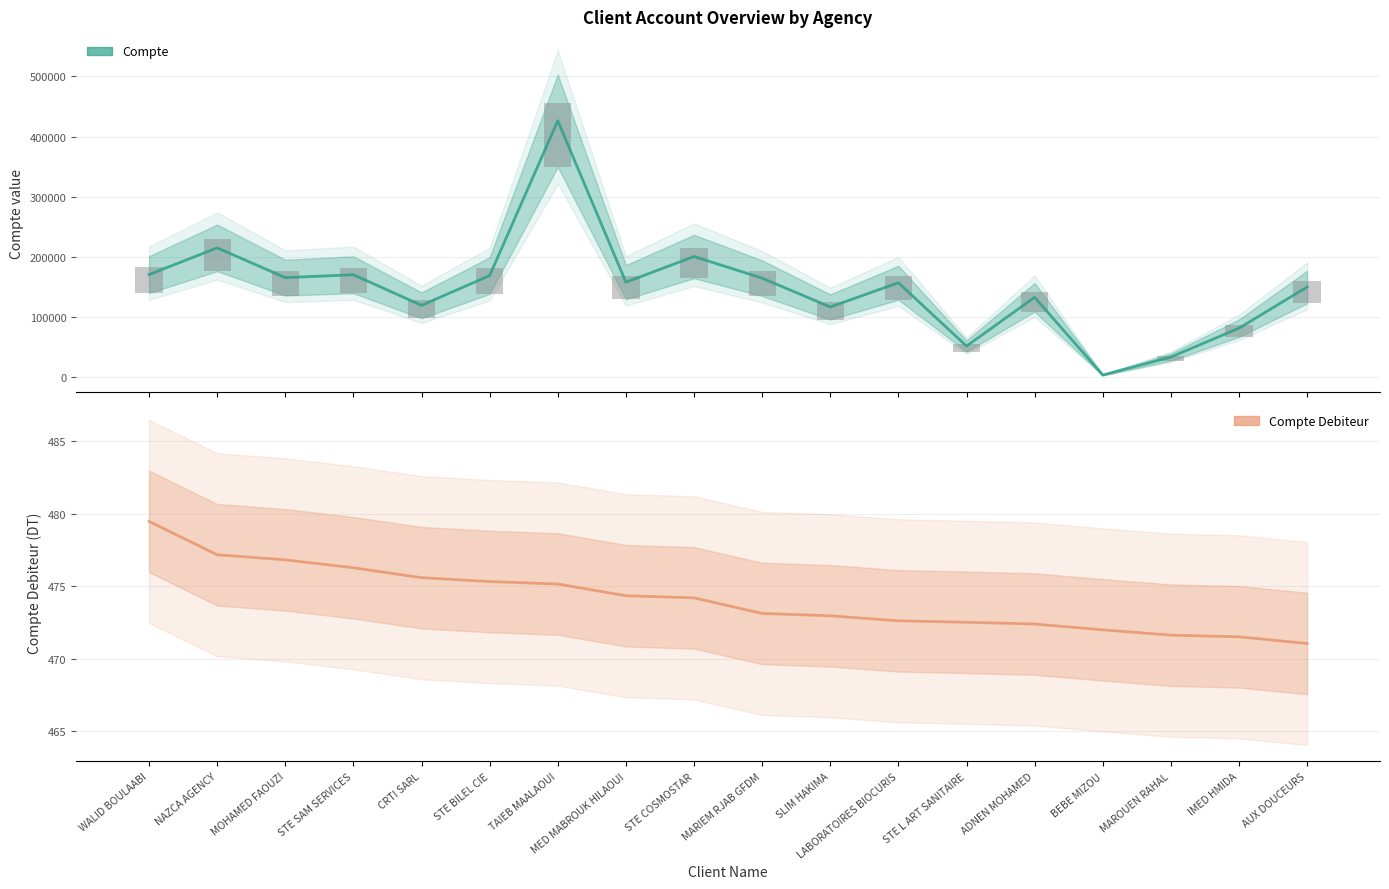

What are all the series names shown in the legend?

Compte, Compte Debiteur